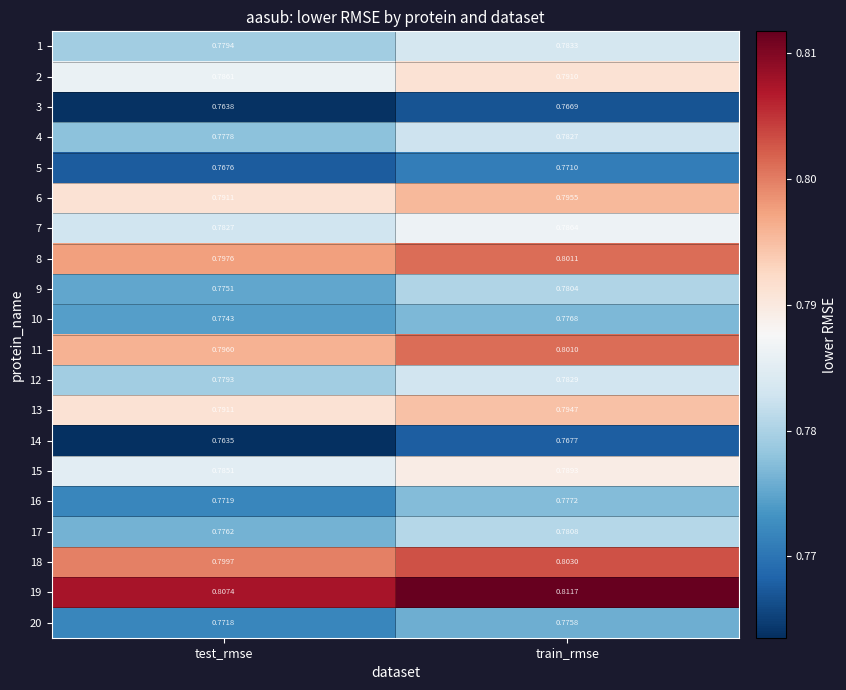

At which category is the sum across all series the highest?

train_rmse